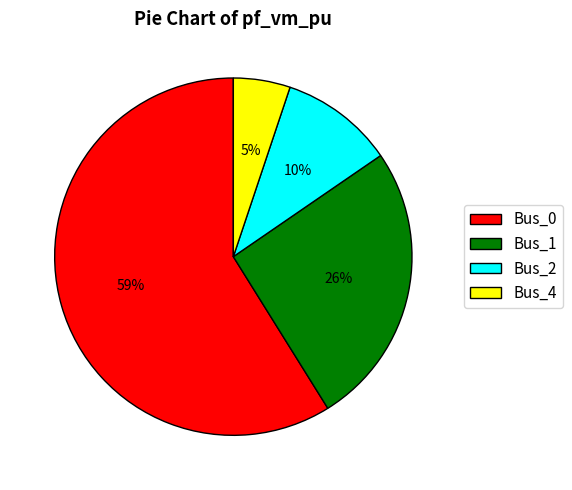

Which slice is the largest?

Bus_0